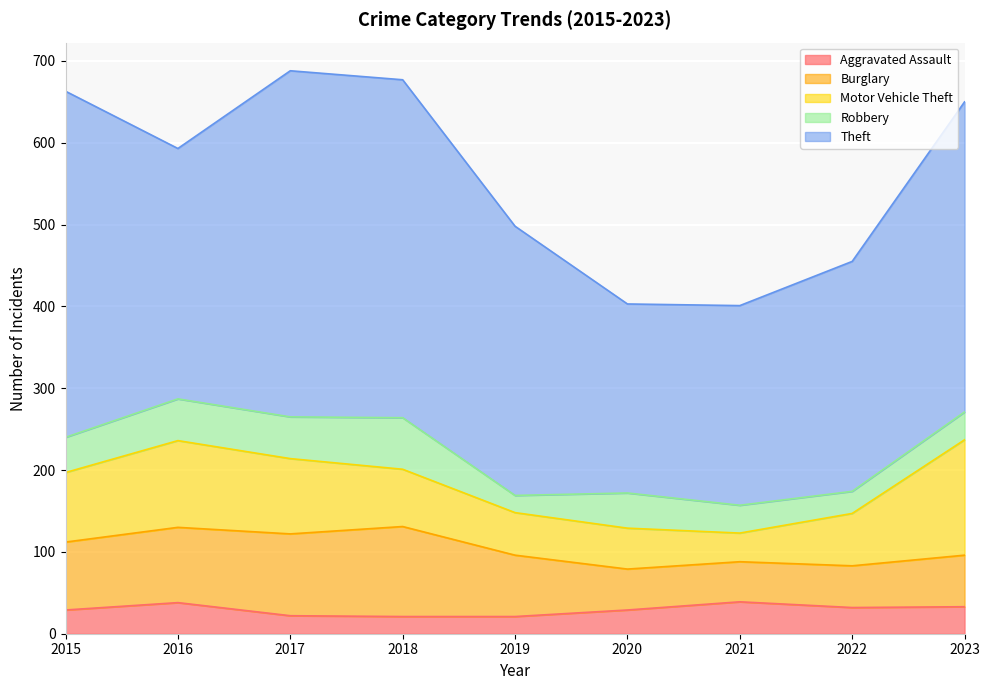

How many intersections are there between Robbery and Aggravated Assault?

2